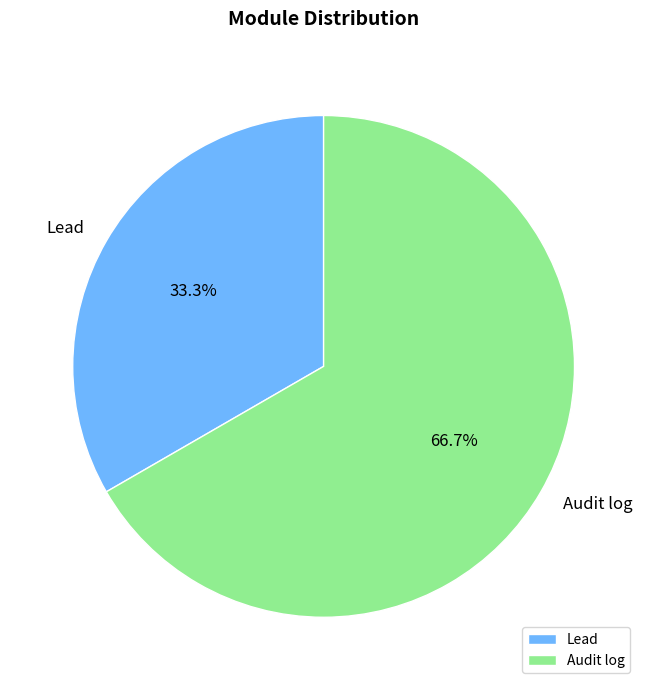

Is Audit log the majority of the pie?

Yes